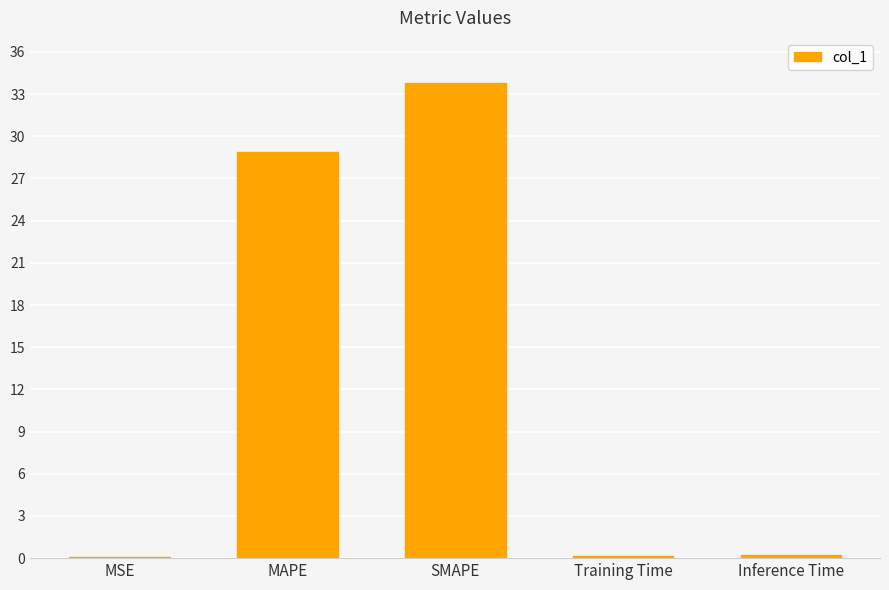

Where is the data nearest to the value 16?

MAPE